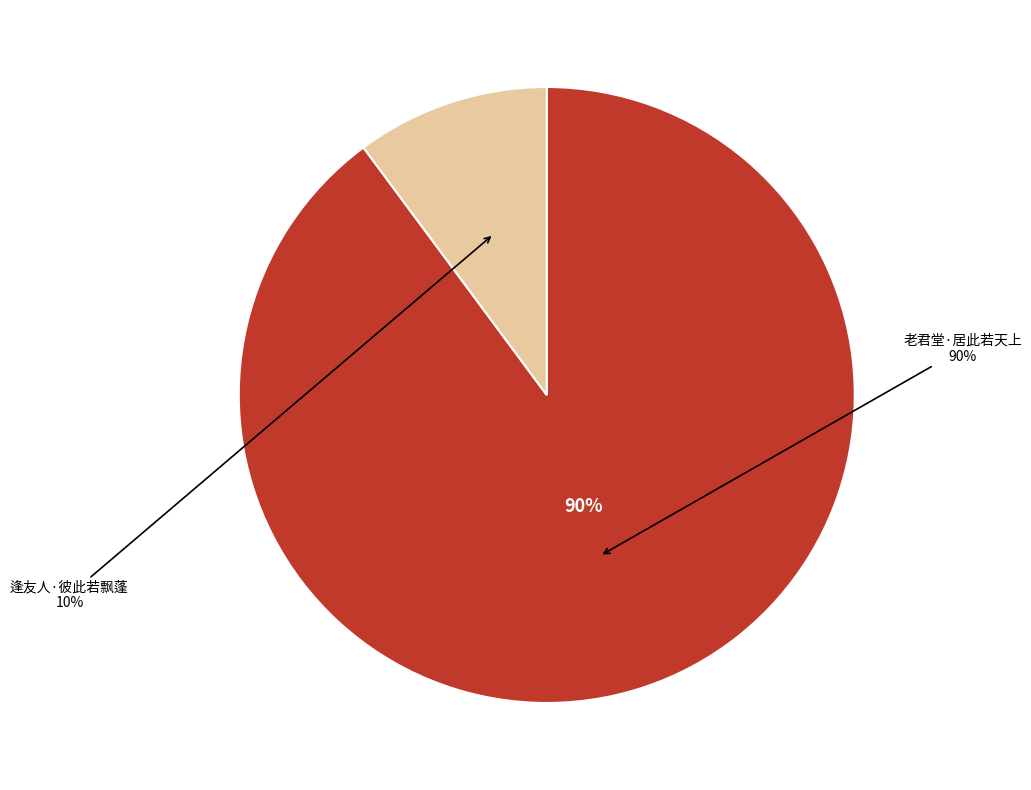

What is the largest slice in the pie chart?

老君堂·居此若天上